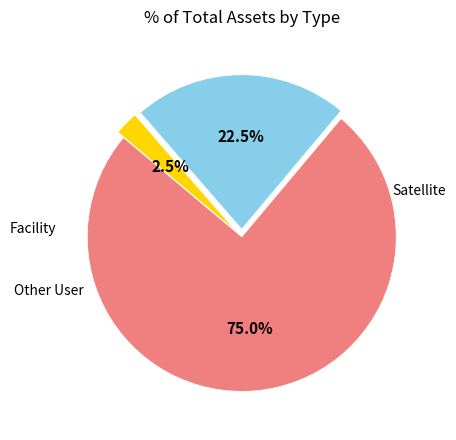

Is there a majority slice in this chart?

Yes